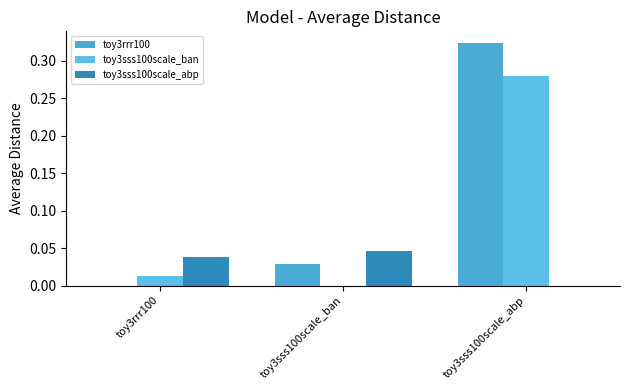

Does the chart contain stacked bars?

No